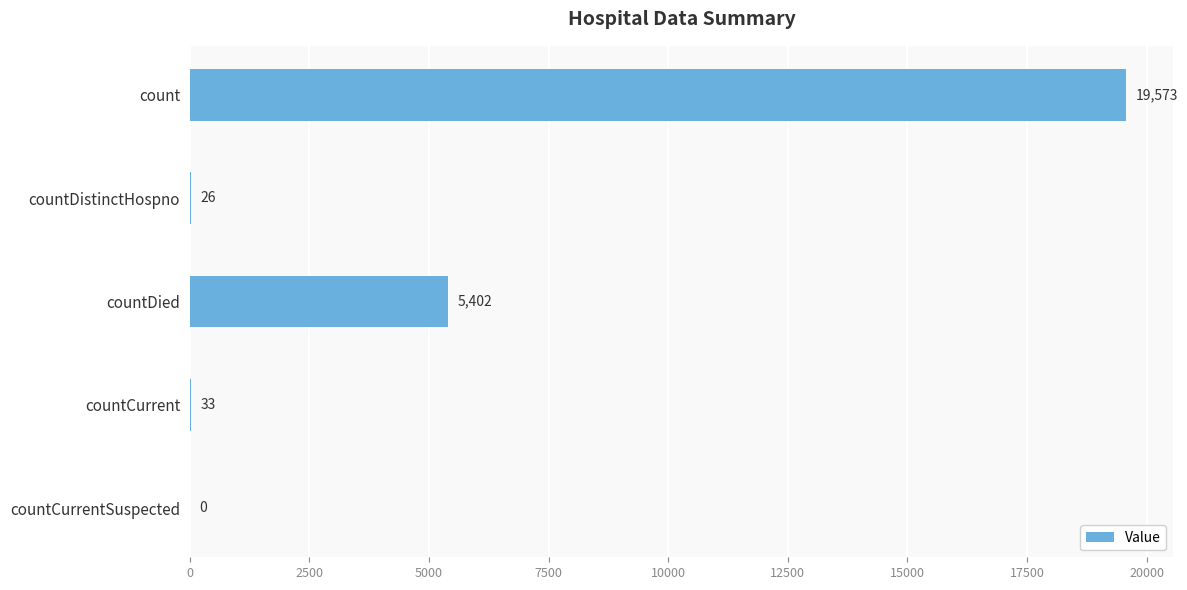

How many data points does each series have?

5